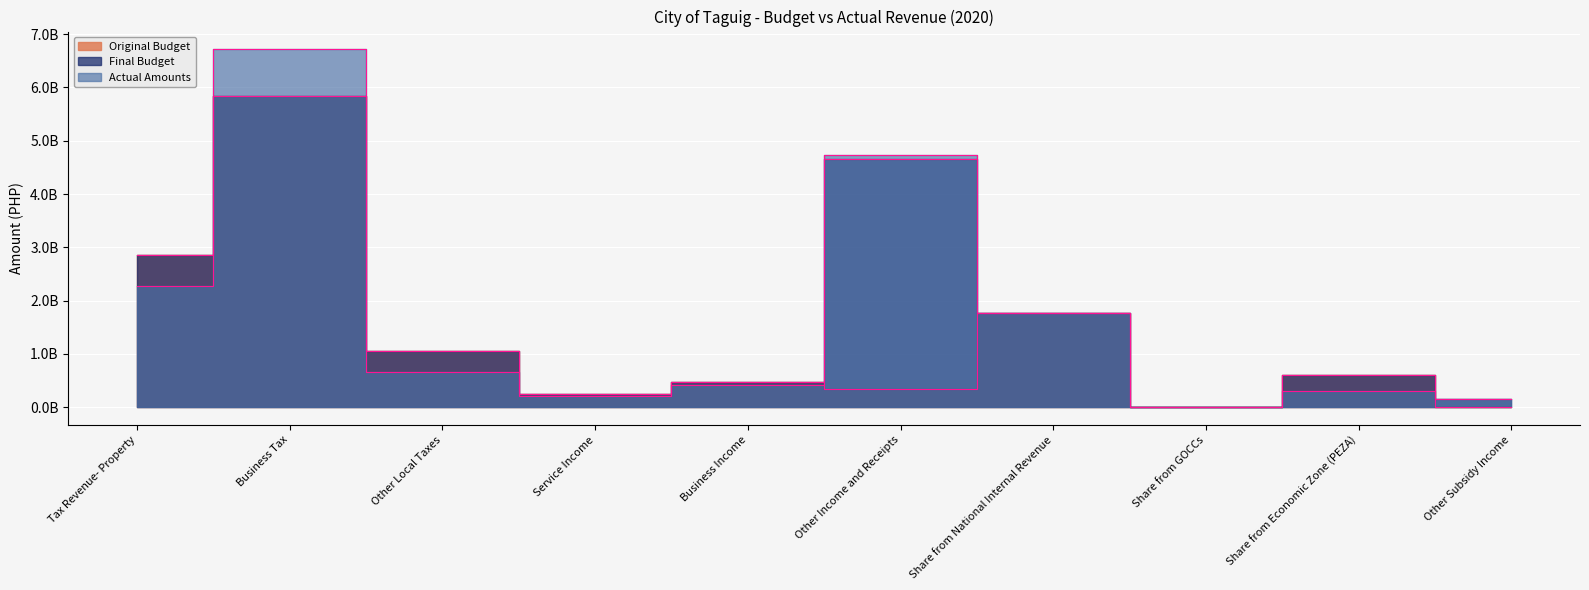

Reading right to left, what are all the values shown in this chart?

Original Budget: Other Subsidy Income=0	Share from Economic Zone (PEZA)=602686252	Share from GOCCs=4268776	Share from National Internal Revenue=1768191542	Other Income and Receipts=336257059	Business Income=469643286	Service Income=240229889	Other Local Taxes=1057272690	Business Tax=5846104759	Tax Revenue- Property=2850537438
Final Budget: Other Subsidy Income=146658528	Share from Economic Zone (PEZA)=602686252	Share from GOCCs=4268776	Share from National Internal Revenue=1768191542	Other Income and Receipts=4666193085	Business Income=469643286	Service Income=240229889	Other Local Taxes=1057272690	Business Tax=5846104759	Tax Revenue- Property=2850537438
Actual Amounts: Other Subsidy Income=146658528	Share from Economic Zone (PEZA)=309536008	Share from GOCCs=0	Share from National Internal Revenue=1759902340	Other Income and Receipts=4731659944	Business Income=422660040	Service Income=213068587	Other Local Taxes=666973281	Business Tax=6714162597	Tax Revenue- Property=2266666071